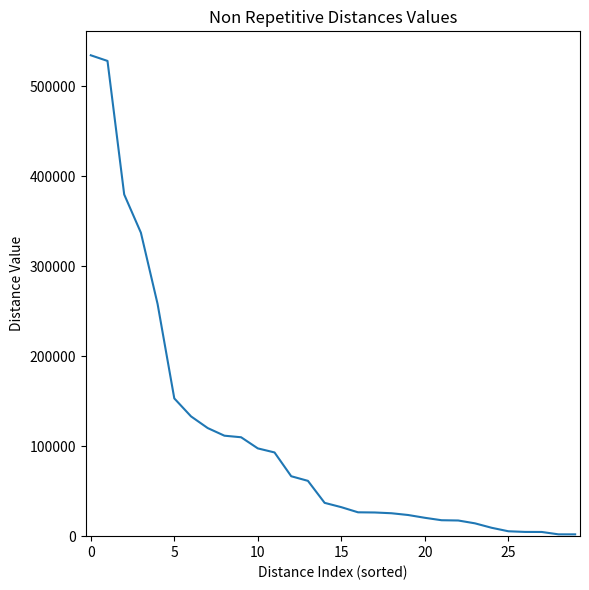

What is the difference between the maximum and minimum values?

532190